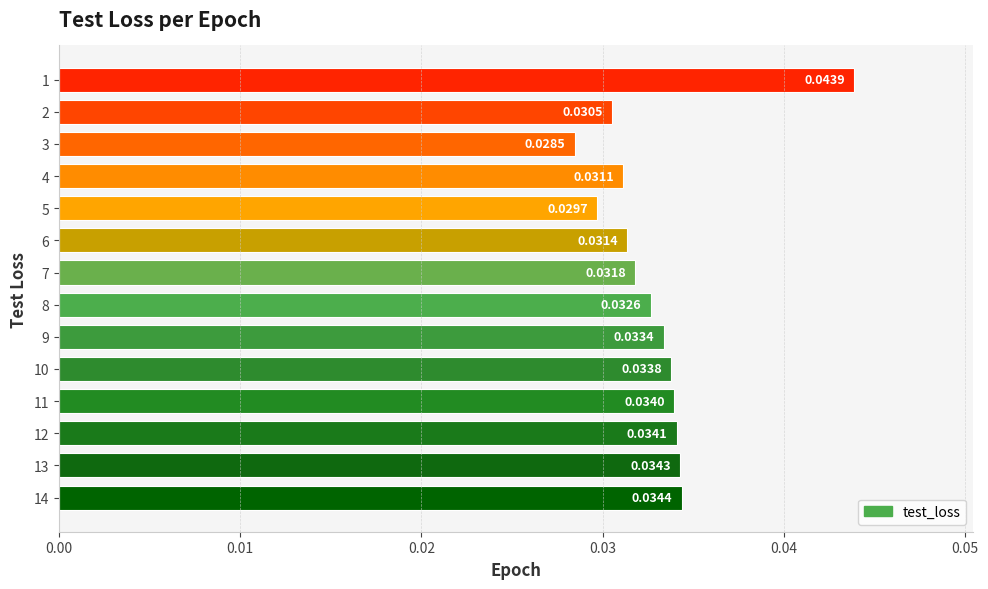

Count the values in the range 0 to 1.

14